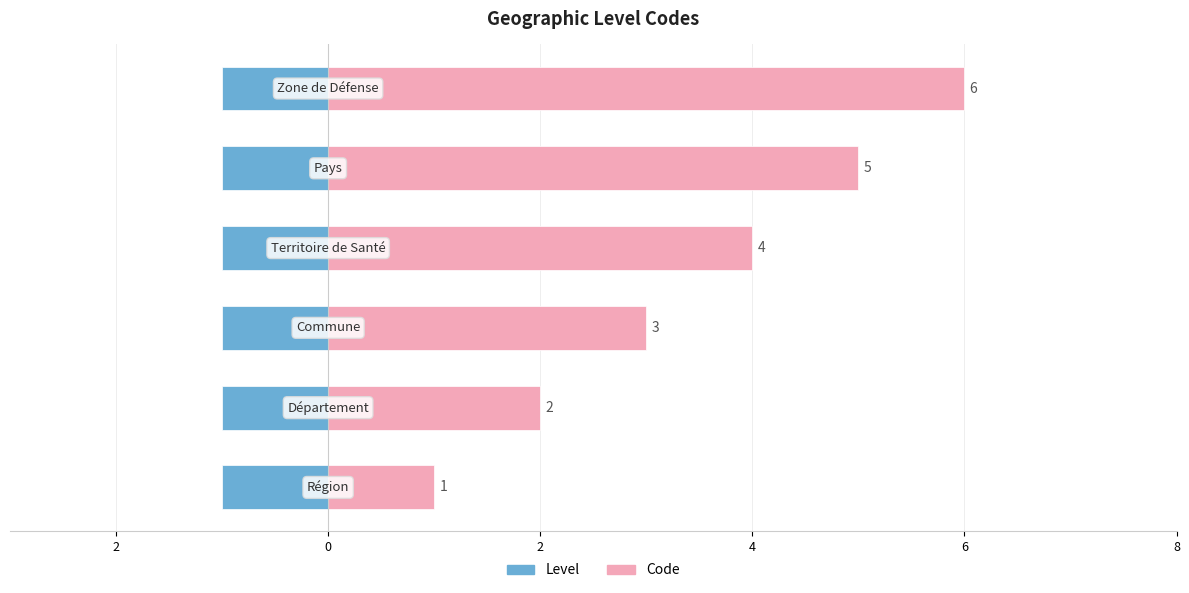

What is the difference between the second highest and minimum values in the Code series?

4.0